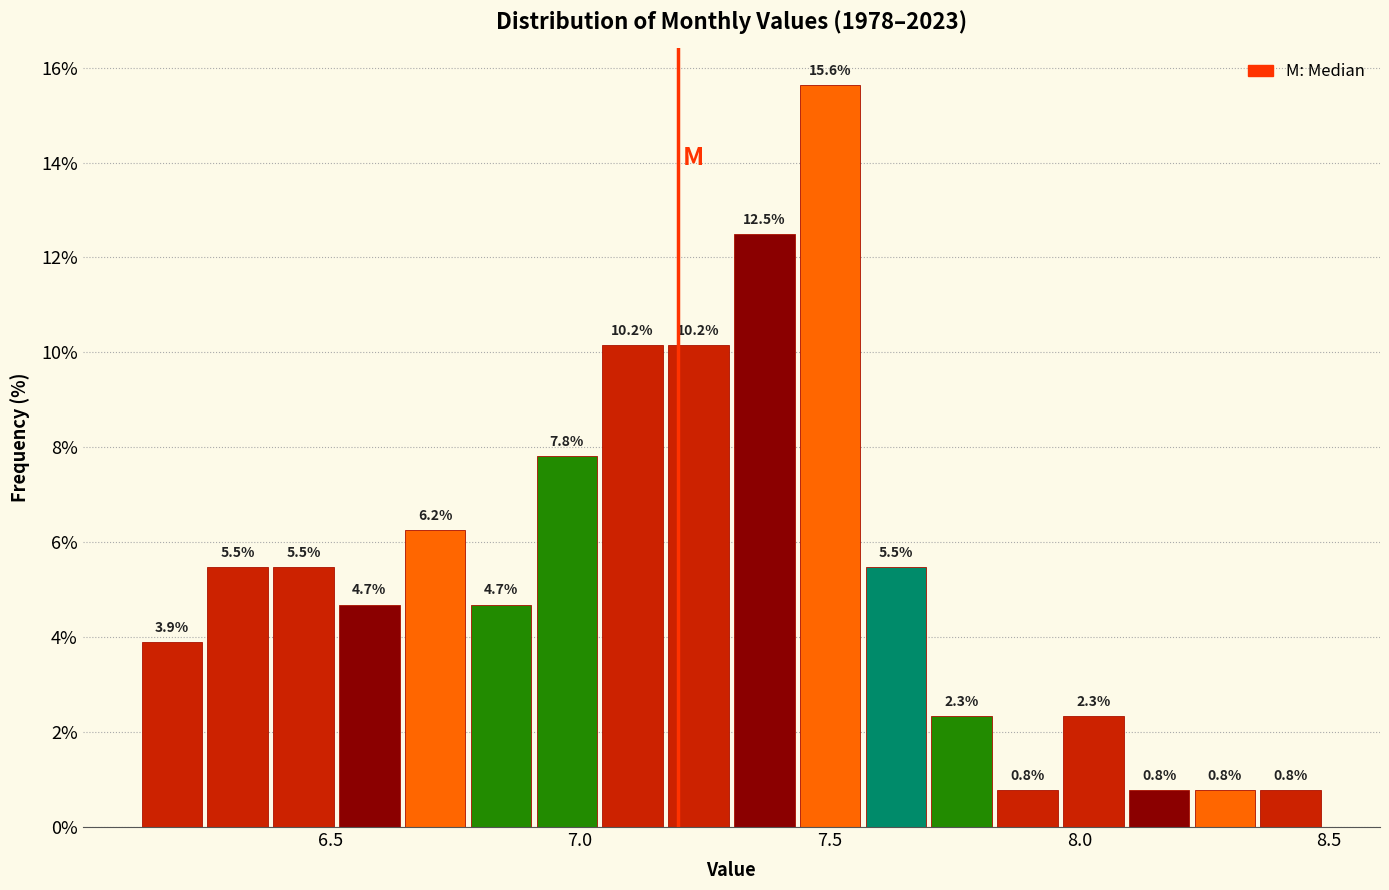

Read against the x-axis, roughly where is the centre of the tallest bar?

7.50